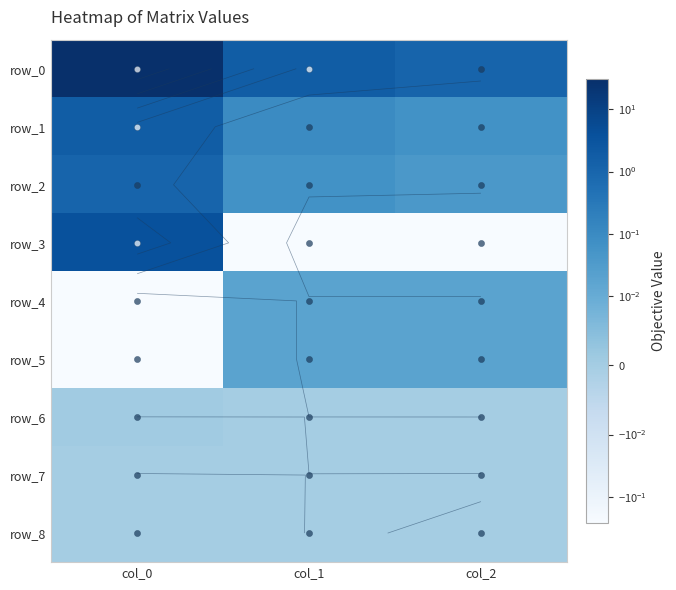

How many values in the row_6 series exceed 0?

1